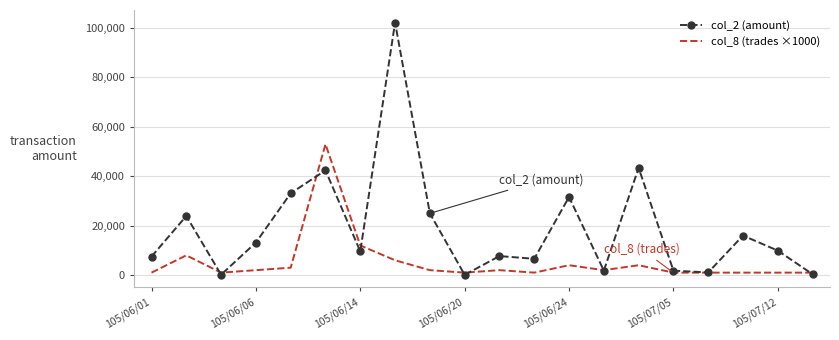

Which series has the largest total across all categories?

col_2 (amount)